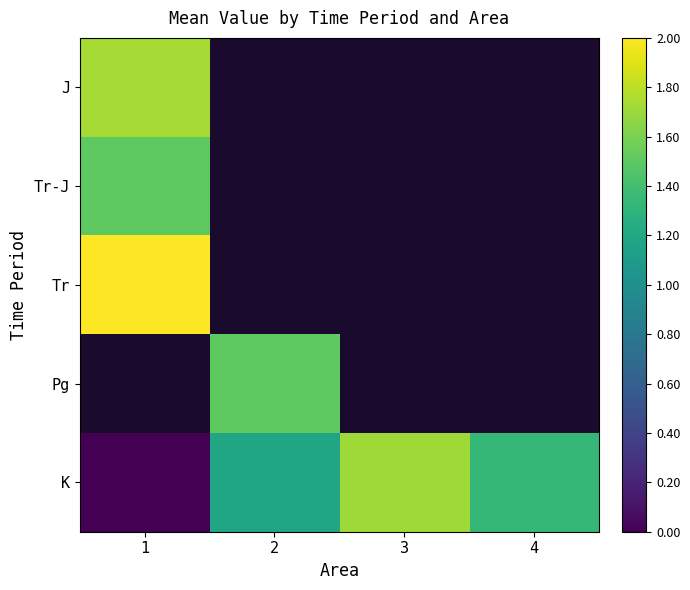

True or false: K has a value of 1.7 at 3.

True